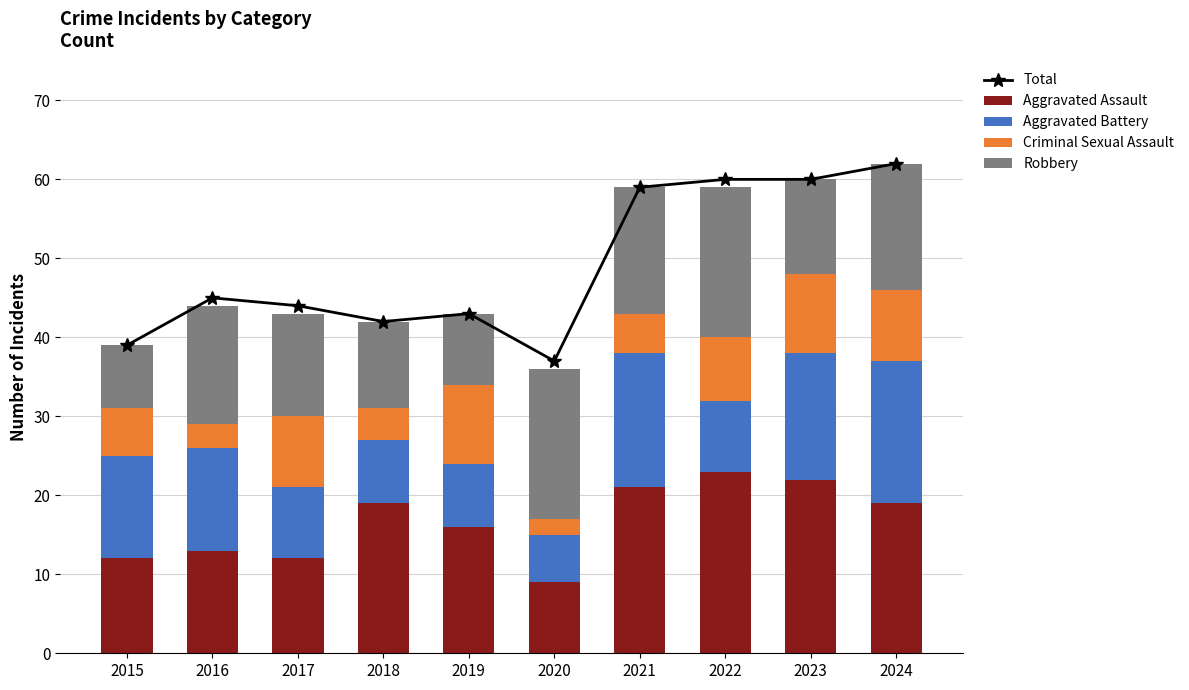

What is the maximum value shown in the chart?

62